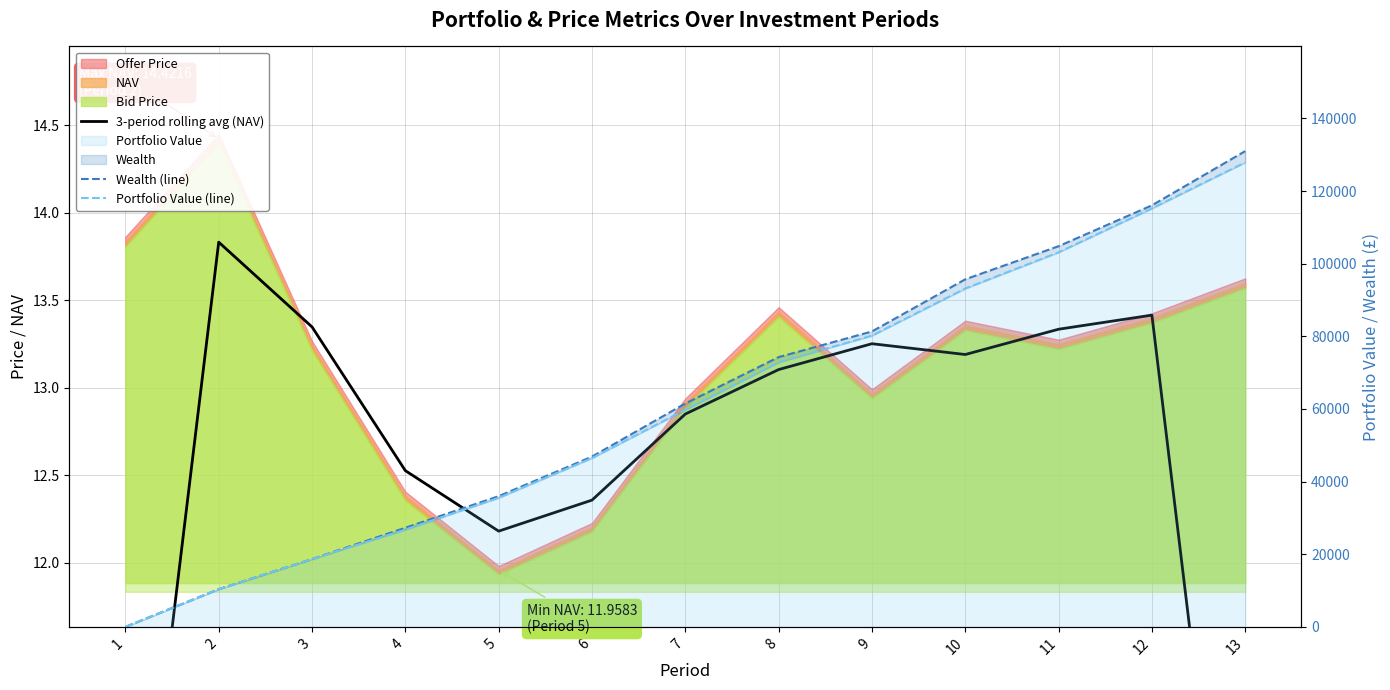

Rank the series at 13 from highest to lowest value.

Wealth (line), Portfolio Value (line), 3-period rolling avg (NAV)